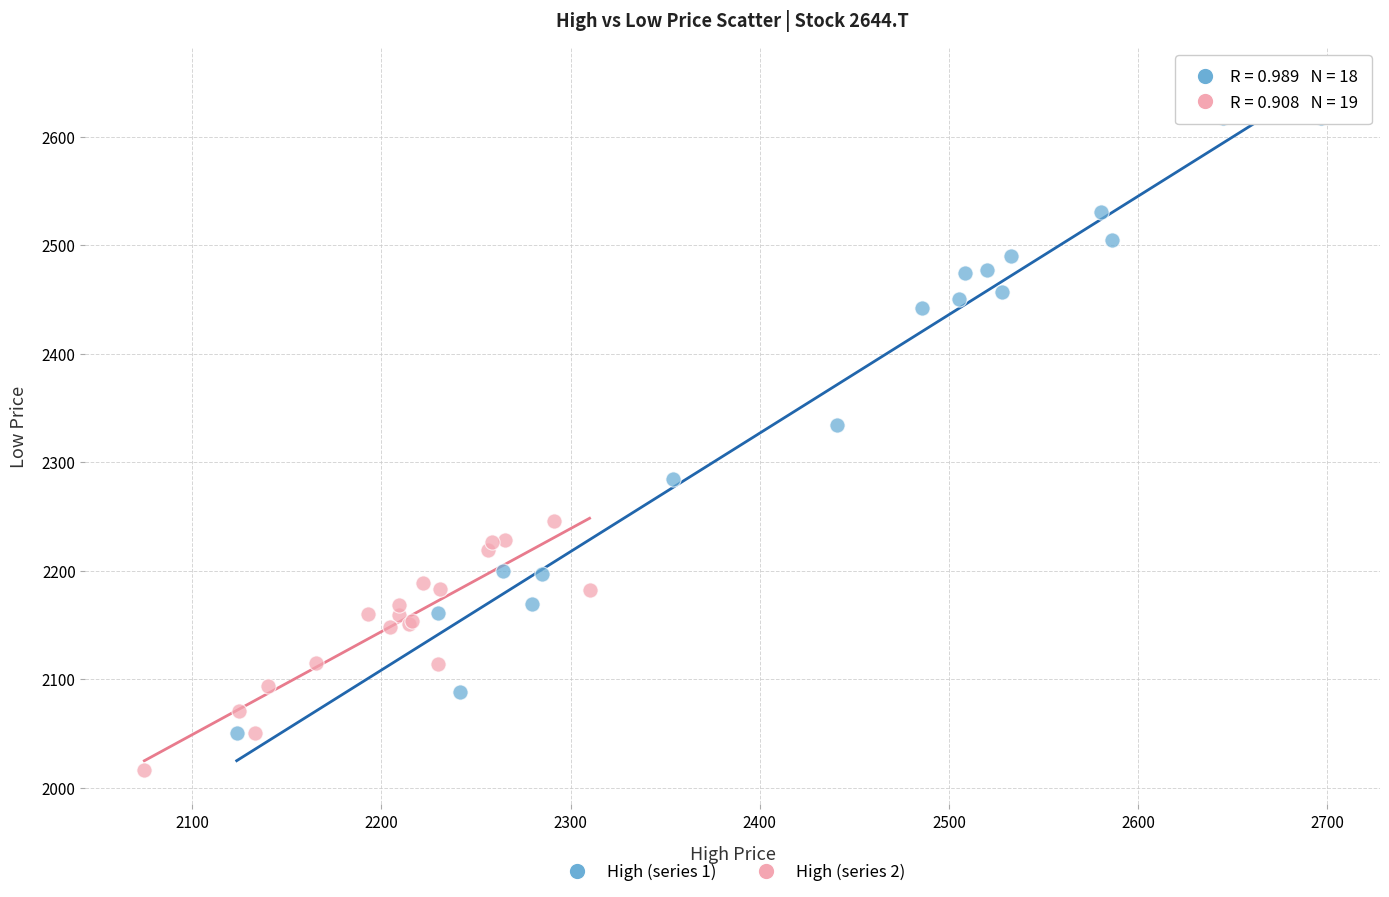

Which series reaches the minimum Y coordinate?

High (series 2)